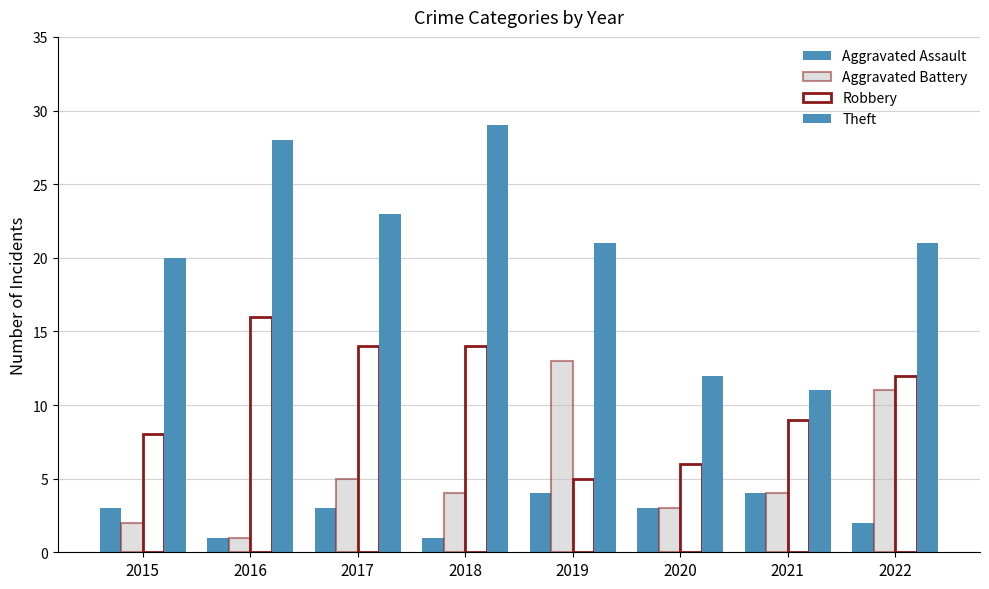

The Aggravated Assault series shows 5 at 2017. True or false?

False